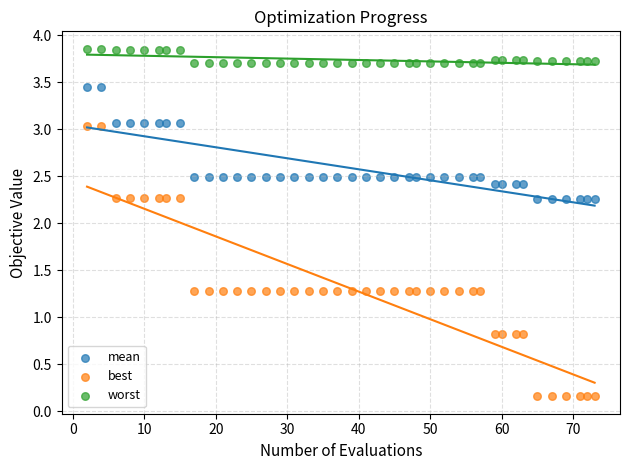

Across all data points, what is the range of X values (max minus min)?

71.0